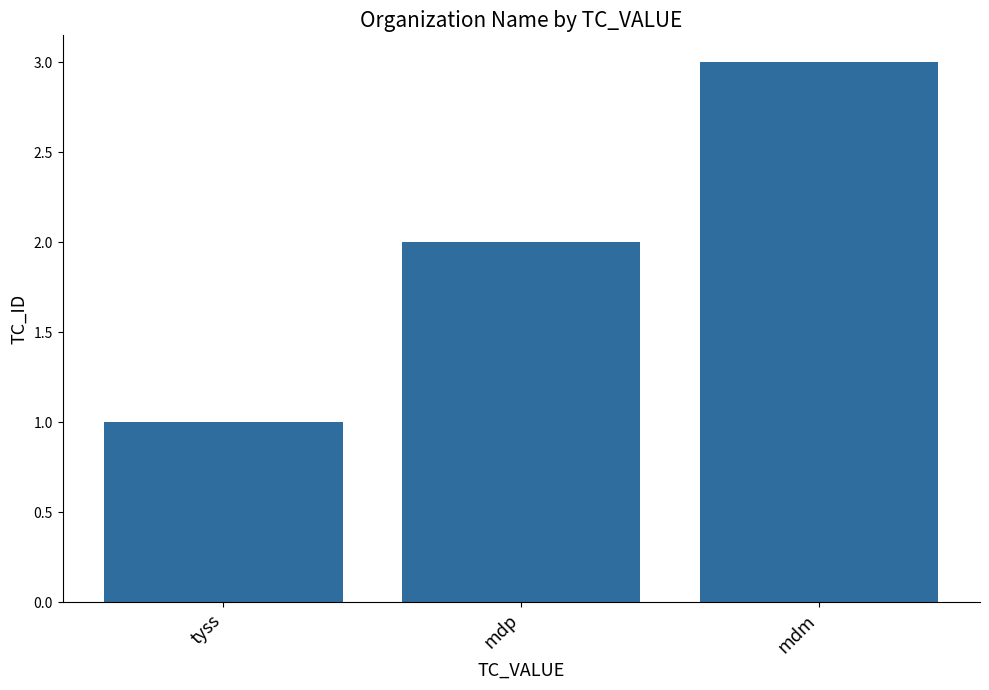

How many series are shown in this chart?

1